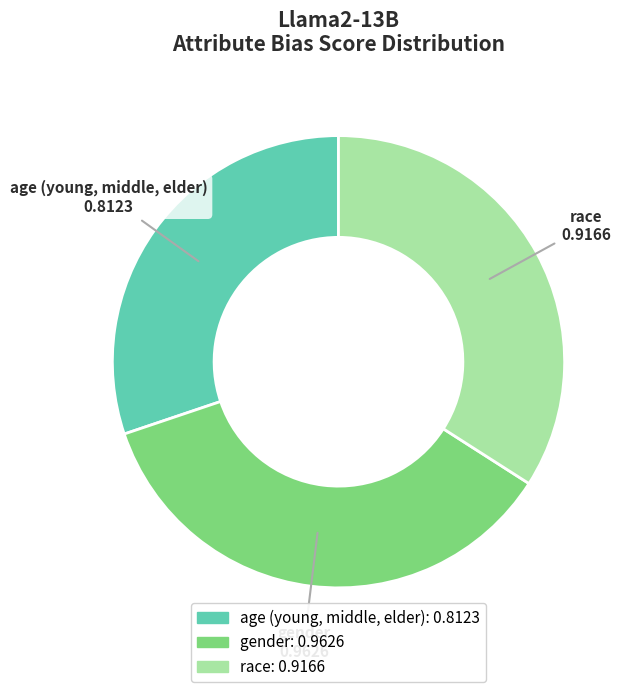

How many slices are in this pie chart?

3